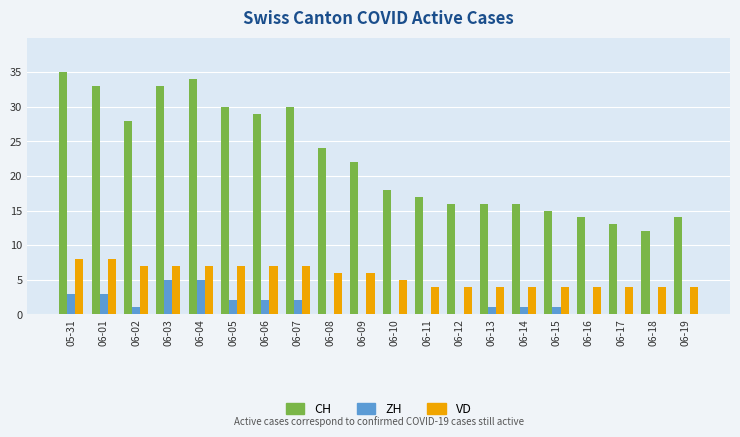

How many distinct data groups are displayed?

3